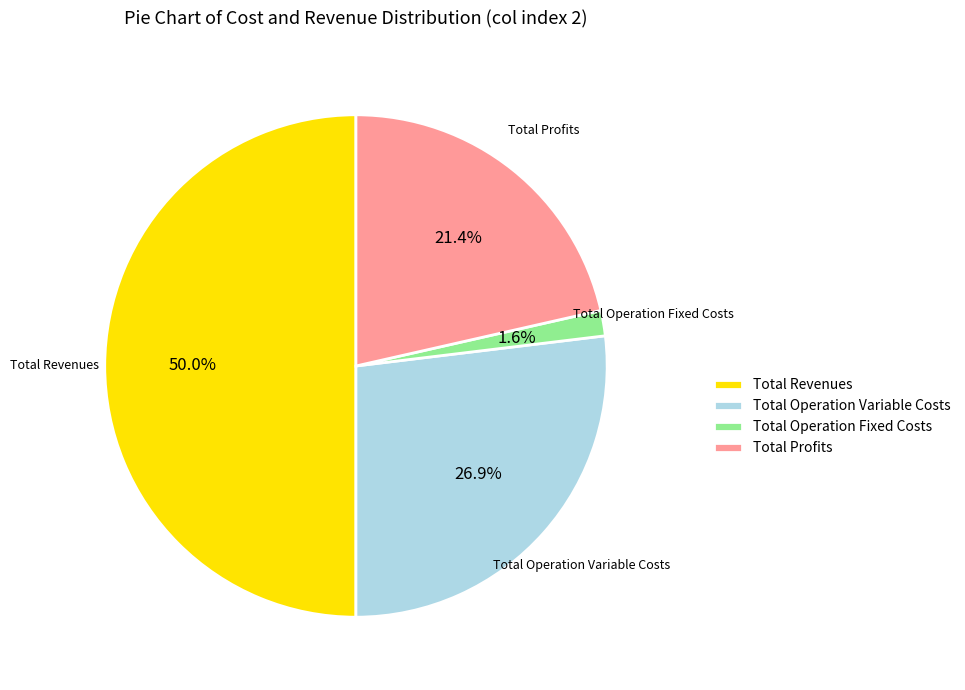

To the nearest percent, what percentage of the pie is Total Operation Variable Costs?

27%